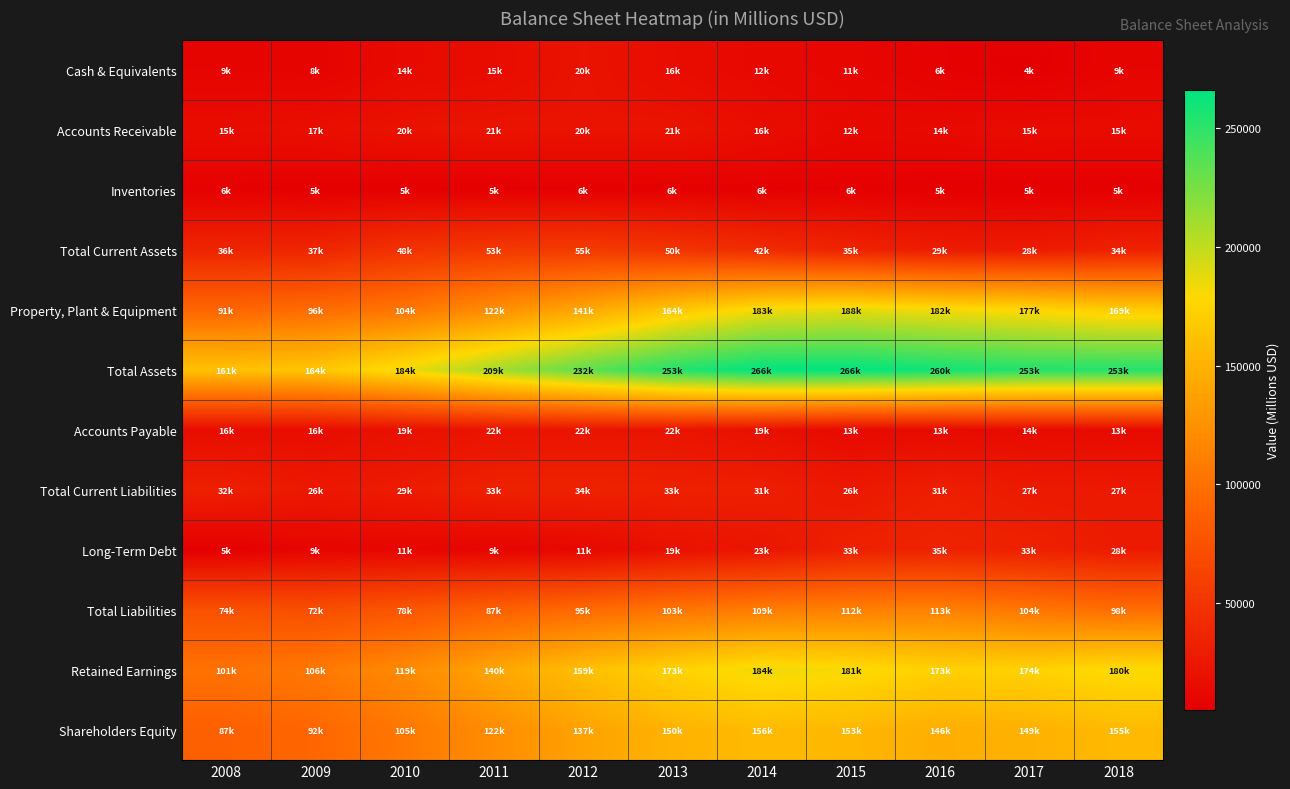

Reading left to right, what are all the values shown in this chart?

Cash & Equivalents: 2008=9347	2009=8716	2010=14060	2011=15864	2012=20939	2013=16245	2014=12785	2015=11022	2016=6988	2017=4813	2018=9342
Accounts Receivable: 2008=15856	2009=17703	2010=20759	2011=21793	2012=20997	2013=21622	2014=16736	2015=12860	2016=14092	2017=15353	2018=15050
Inventories: 2008=6854	2009=5529	2010=5493	2011=5543	2012=6144	2013=6380	2014=6505	2015=6334	2016=5419	2017=5585	2018=5704
Total Current Assets: 2008=36470	2009=37216	2010=48841	2011=53234	2012=55720	2013=50250	2014=42232	2015=35347	2016=29619	2017=28560	2018=34021
Property, Plant & Equipment: 2008=91780	2009=96468	2010=104504	2011=122608	2012=141348	2013=164829	2014=183173	2015=188396	2016=182186	2017=177712	2018=169207
Total Assets: 2008=161165	2009=164621	2010=184769	2011=209474	2012=232982	2013=253753	2014=266026	2015=266103	2016=260078	2017=253806	2018=253863
Accounts Payable: 2008=16580	2009=16437	2010=19259	2011=22147	2012=22776	2013=22815	2014=19000	2015=13516	2016=13986	2017=14565	2018=13953
Total Current Liabilities: 2008=32023	2009=26211	2010=29012	2011=33600	2012=34212	2013=33018	2014=31926	2015=26464	2016=31785	2017=27737	2018=27171
Long-Term Debt: 2008=5742	2009=9829	2010=11003	2011=9684	2012=11966	2013=19960	2014=23960	2015=33584	2016=35193	2017=33477	2018=28733
Total Liabilities: 2008=74048	2009=72060	2010=78958	2011=87293	2012=95150	2013=103326	2014=109835	2015=112217	2016=113356	2017=104487	2018=98221
Retained Earnings: 2008=101102	2009=106289	2010=119641	2011=140399	2012=159730	2013=173677	2014=184987	2015=181578	2016=173046	2017=174106	2018=180987
Shareholders Equity: 2008=87117	2009=92561	2010=105811	2011=122181	2012=137832	2013=150427	2014=156191	2015=153886	2016=146722	2017=149319	2018=155642